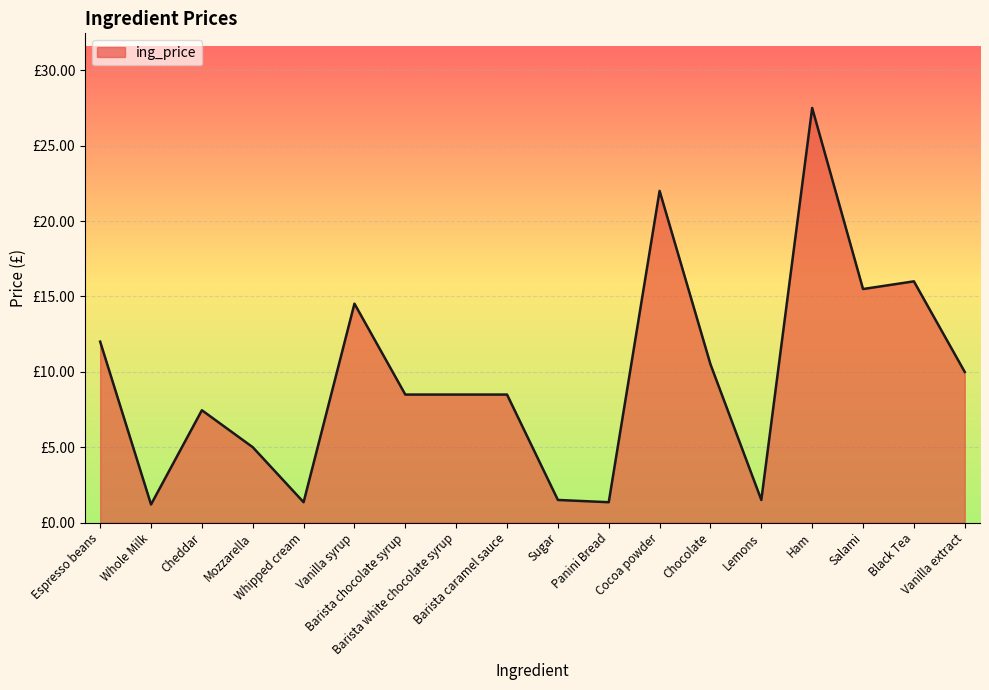

Does the chart display data point markers on the line(s)?

No